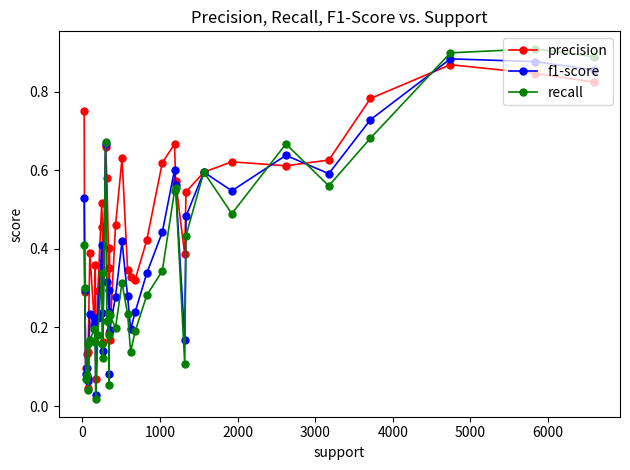

In recall, how many points are higher than both neighbors (excluding endpoints)?

10